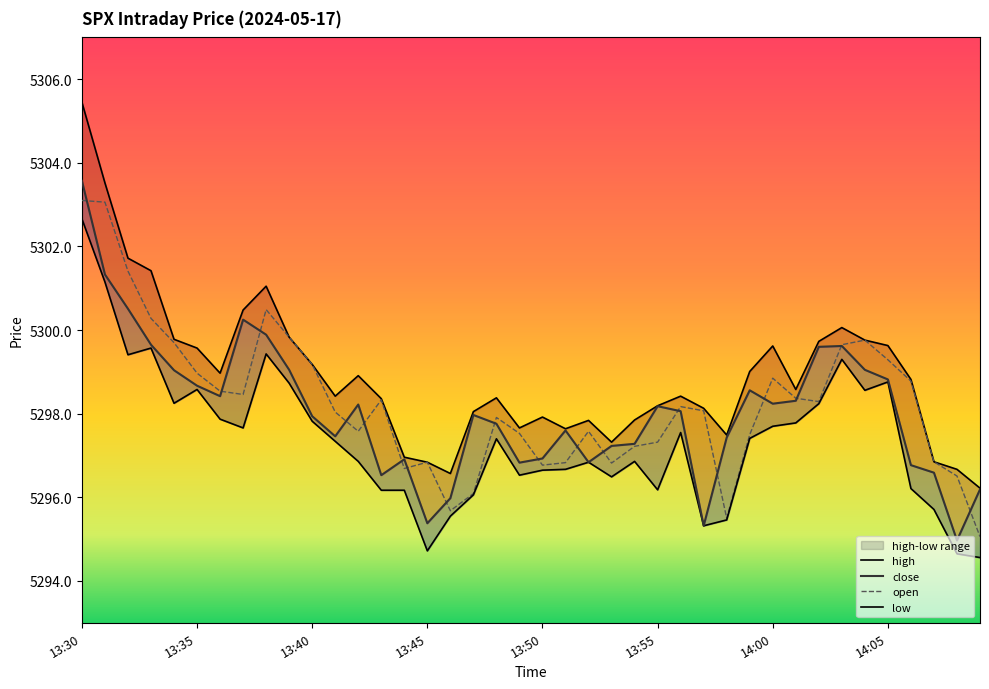

True or false: open has more than 0 points higher than both neighbors.

True